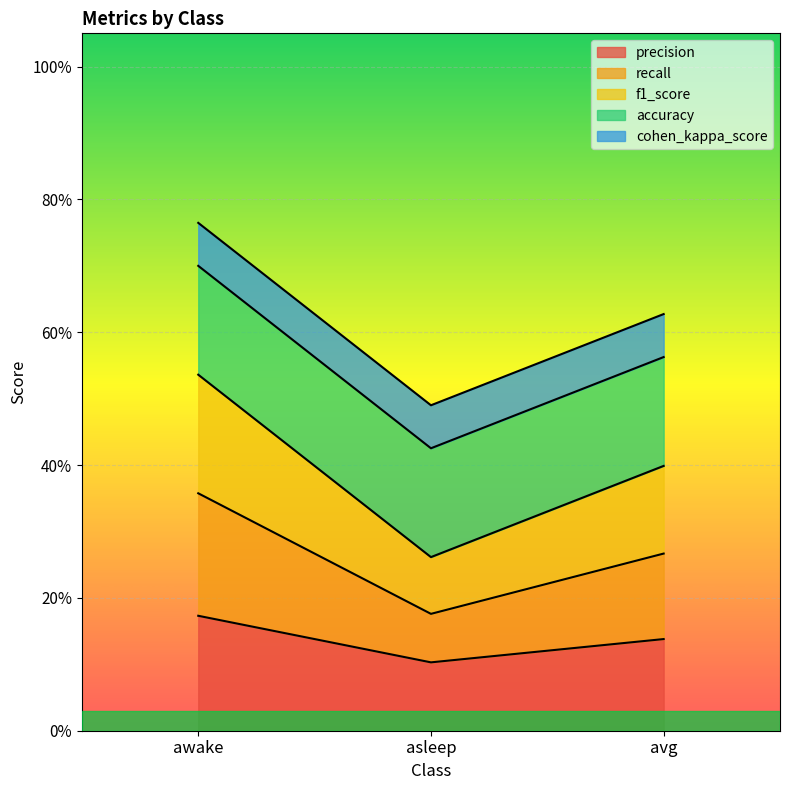

Which category has the highest value in the f1_score series?

awake